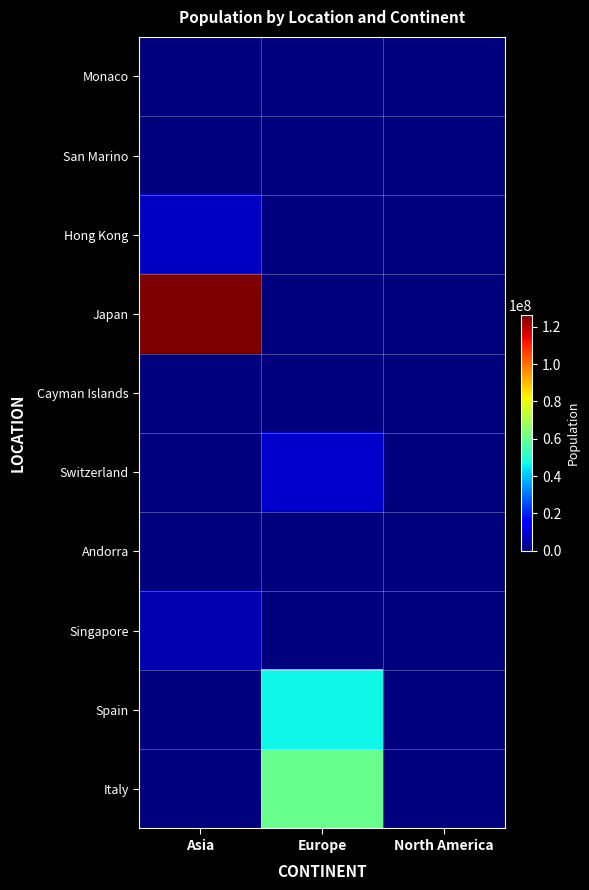

Reading left to right, list all the values displayed in this chart.

Monaco: Asia=0	Europe=39244	North America=0
San Marino: Asia=0	Europe=33938	North America=0
Hong Kong: Asia=7496988	Europe=0	North America=0
Japan: Asia=126476458	Europe=0	North America=0
Cayman Islands: Asia=0	Europe=0	North America=65720
Switzerland: Asia=0	Europe=8654618	North America=0
Andorra: Asia=0	Europe=77265	North America=0
Singapore: Asia=5850343	Europe=0	North America=0
Spain: Asia=0	Europe=46754783	North America=0
Italy: Asia=0	Europe=60461828	North America=0